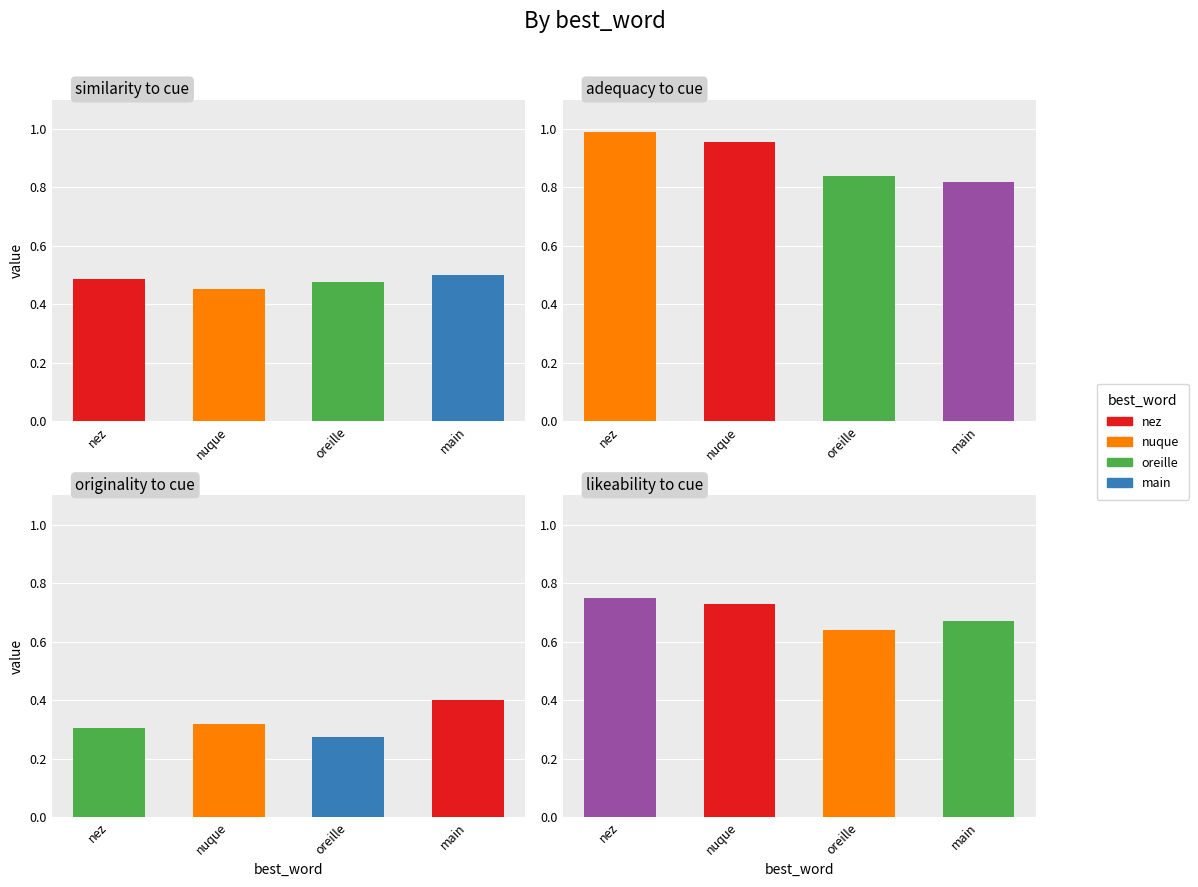

Which series has the largest total across all categories?

adequacy_to_cue